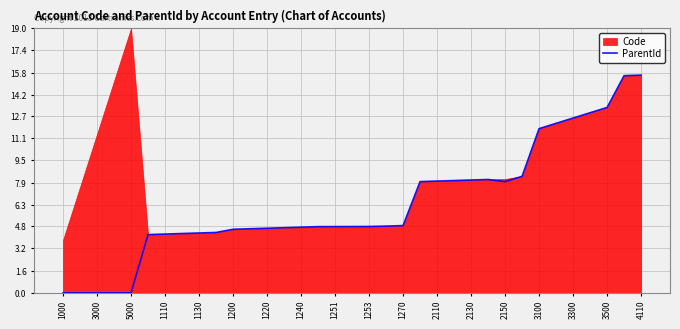

Is it true that ParentId equals 11.8 at 3100?

True